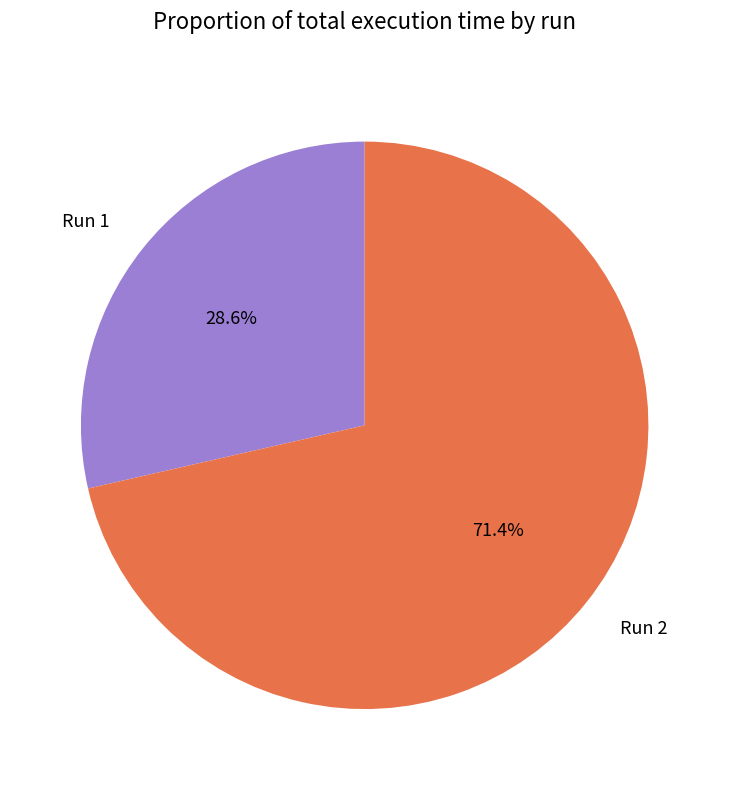

To the nearest percent, what portion does Run 2 represent?

71%